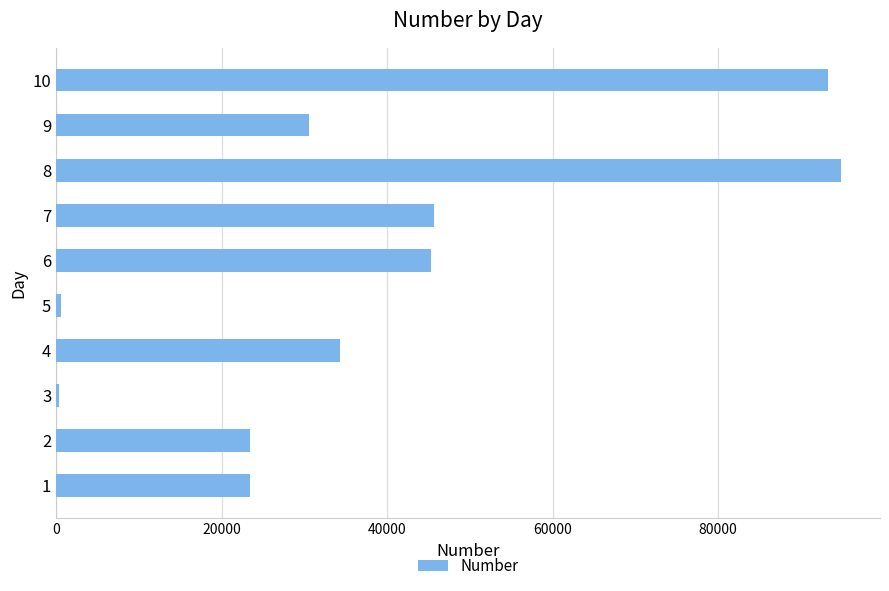

What is the change in value from 7 to 10?

+47594